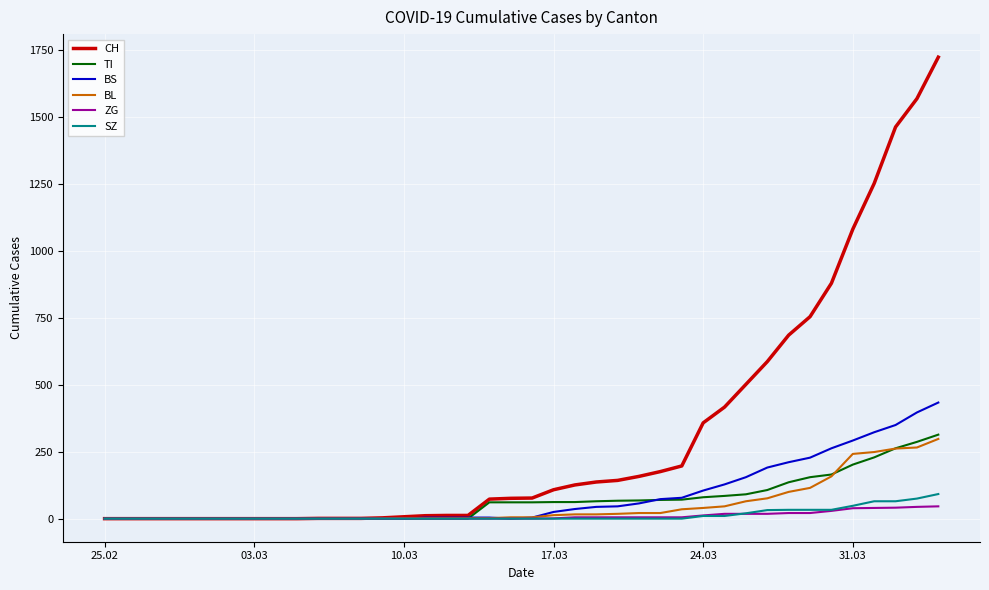

Which series has the largest total across all categories?

CH